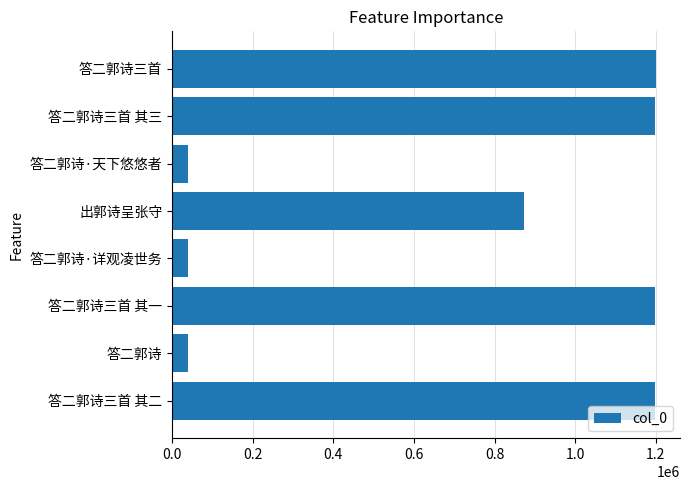

Are the bars horizontal?

Yes